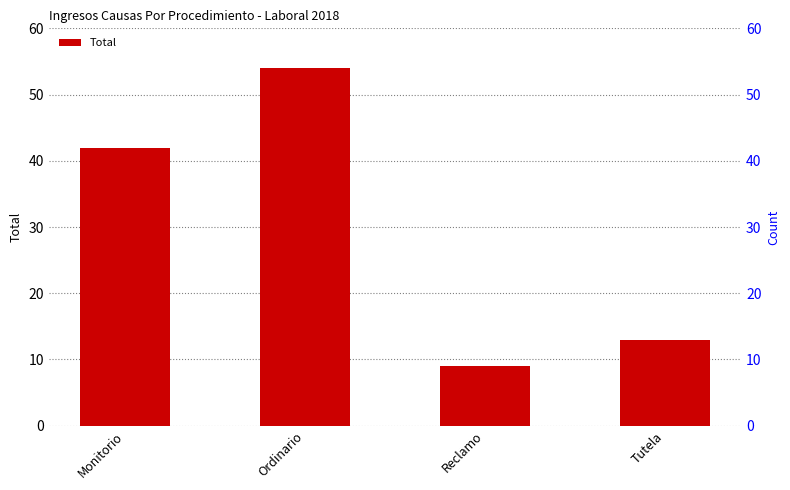

Which label corresponds to the smallest value in the chart?

Reclamo